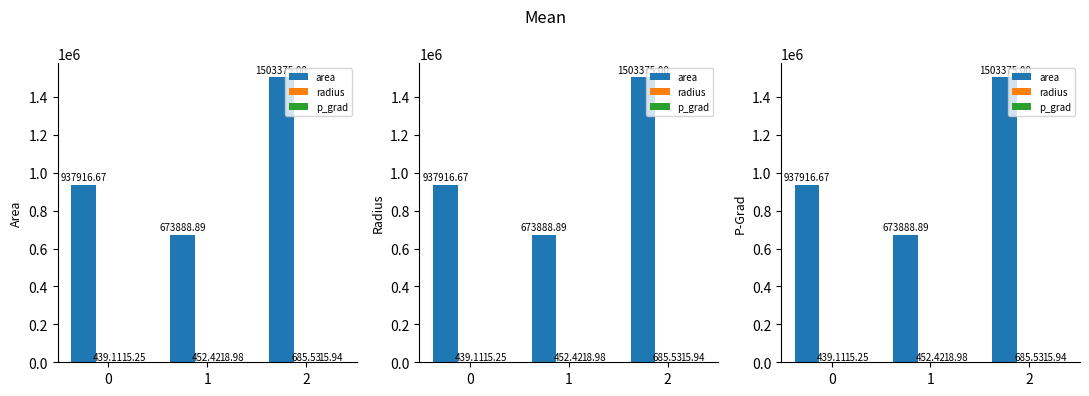

What is the total value across all series at 1?

674360.3